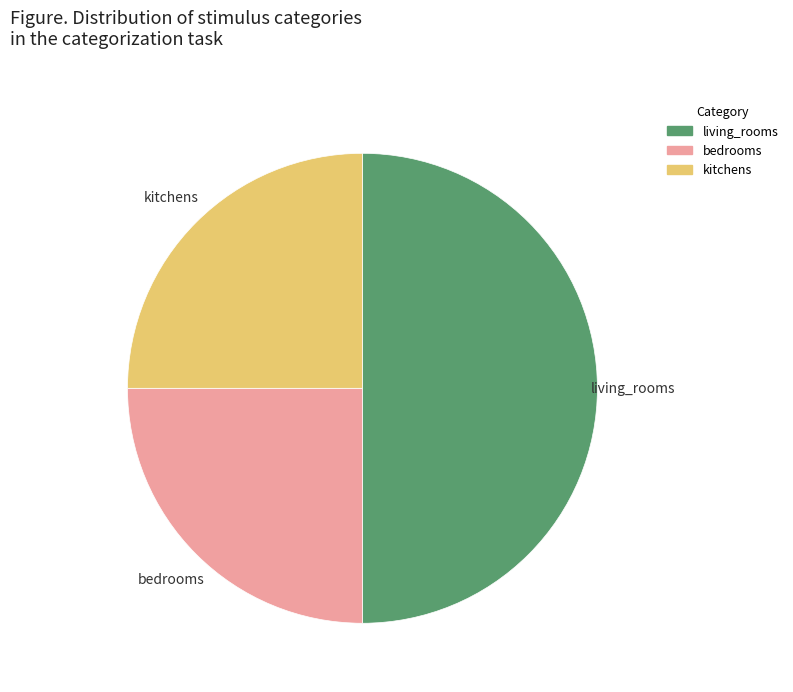

Does bedrooms account for over 50% of the chart?

No